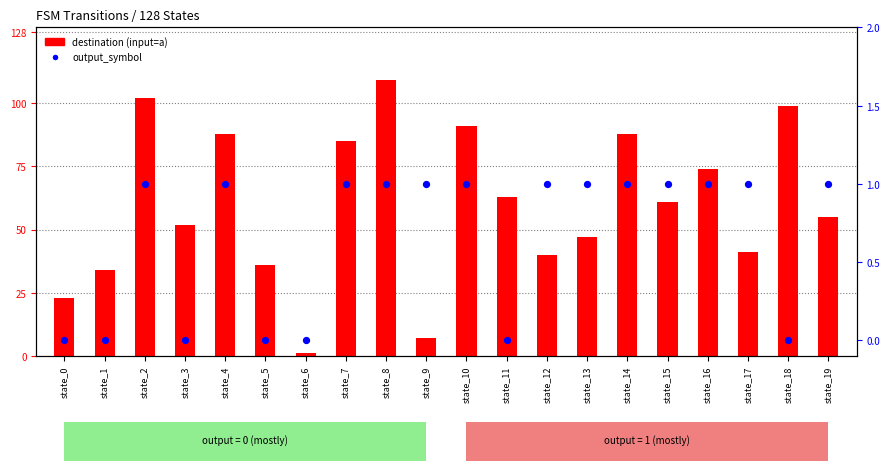

What is the total value across all series at state_14?

89